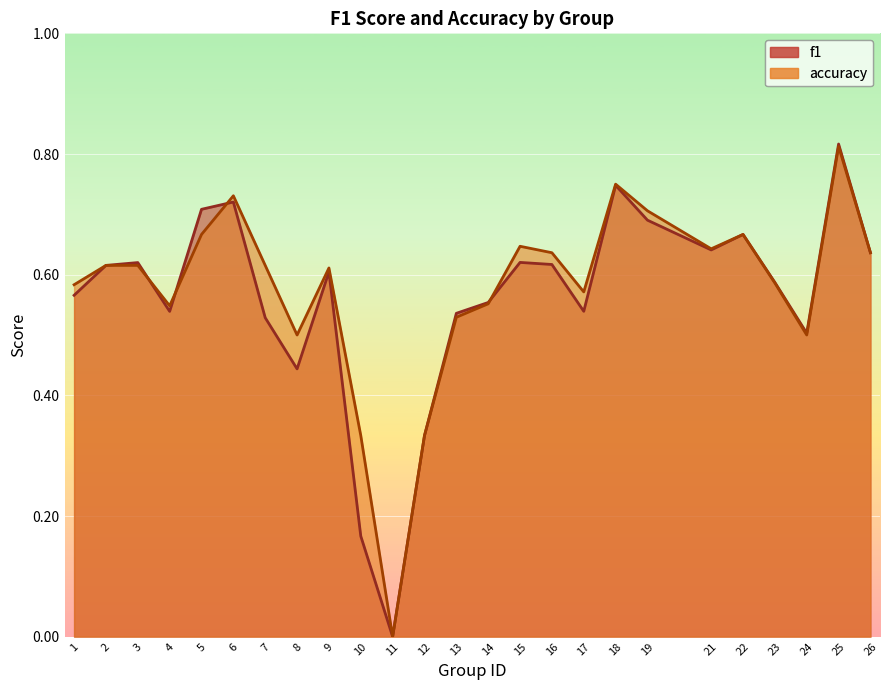

Is it true that accuracy equals 0.7 at 19?

True